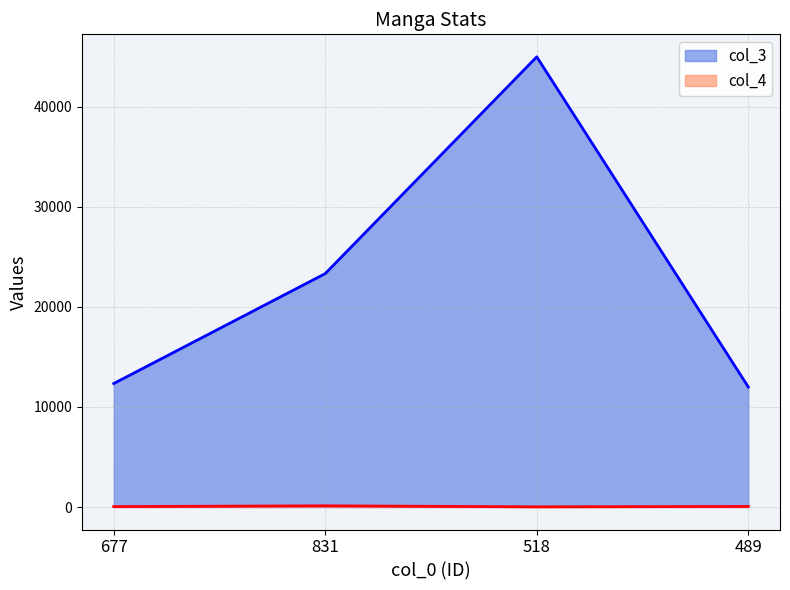

Does the chart display data point markers on the line(s)?

No